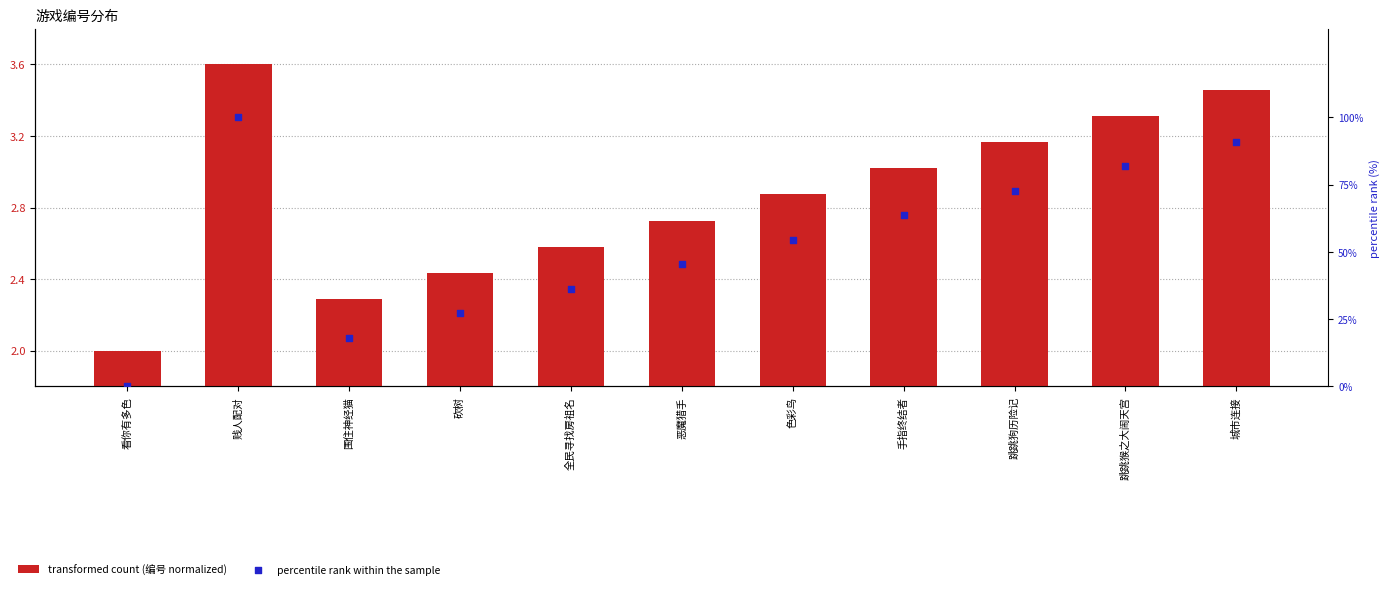

At which category is the sum across all series the highest?

贱人配对